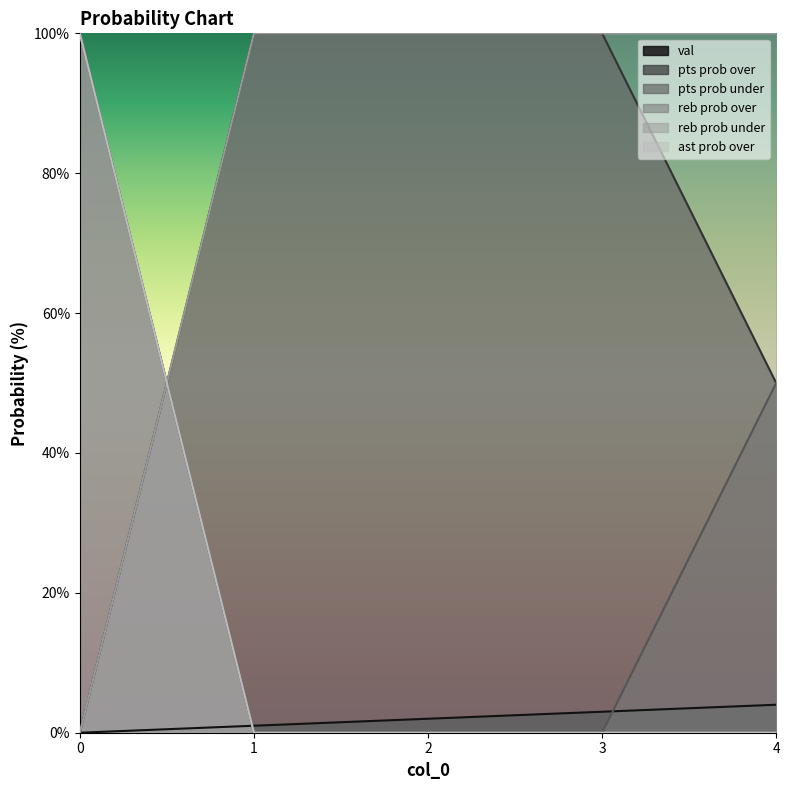

What is the approximate value of reb prob under at 3, to the nearest 5?

100